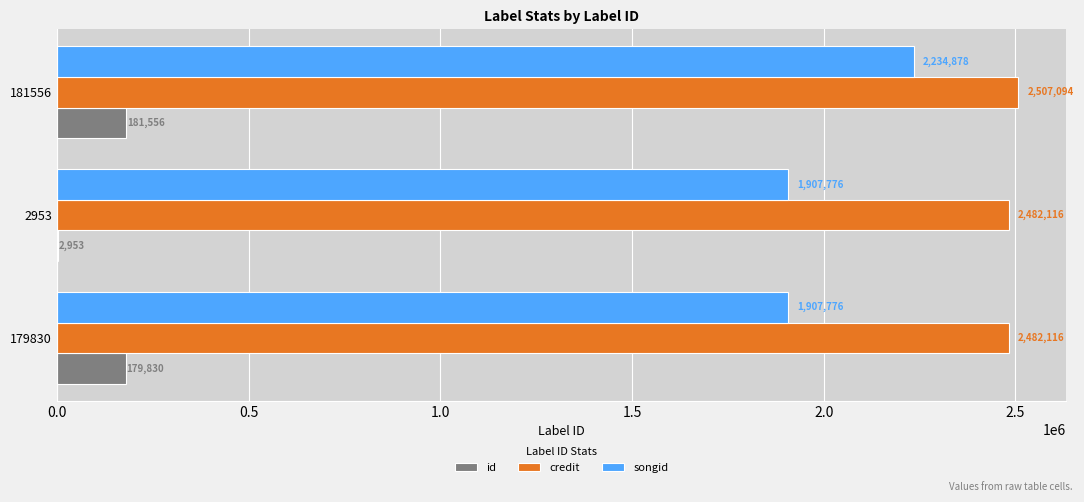

Where is id nearest to the value 92254?

179830